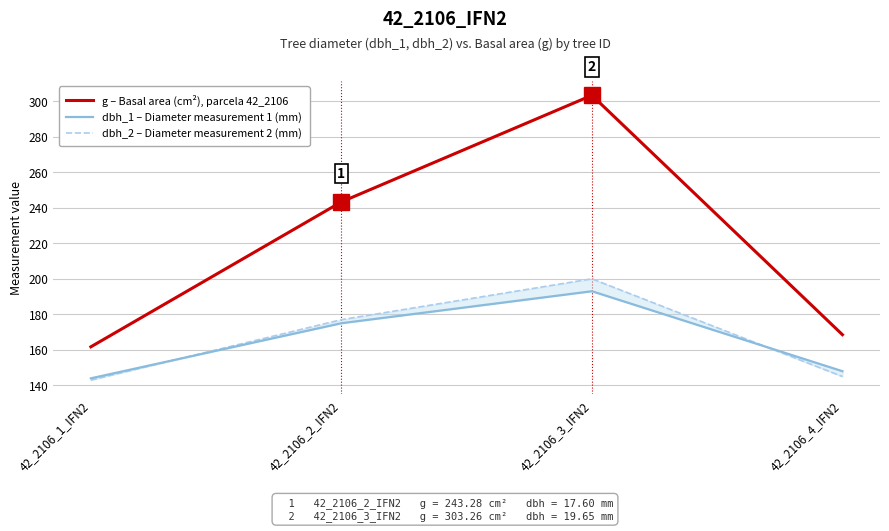

What is the spread (max minus min) of values at 42_2106_3_IFN2?

110.3